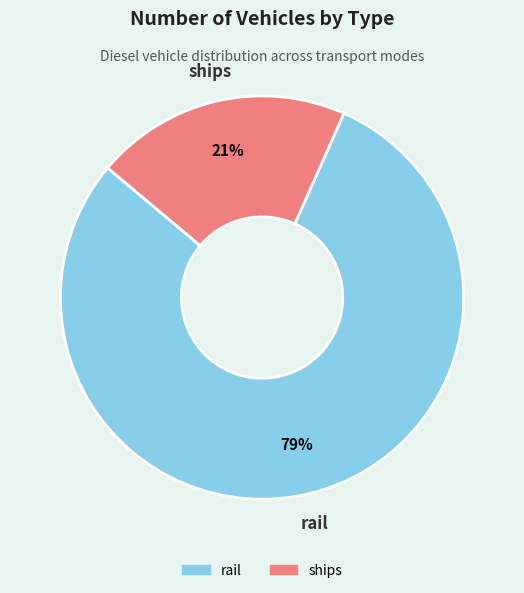

To the nearest percent, what is the average slice percentage?

50%